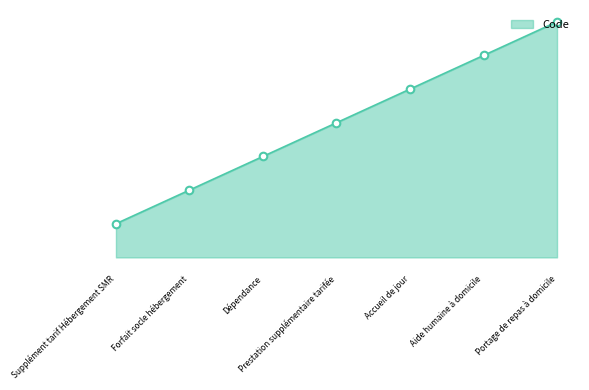

What is the change in value from Aide humaine à domicile to Portage de repas à domicile?

+1